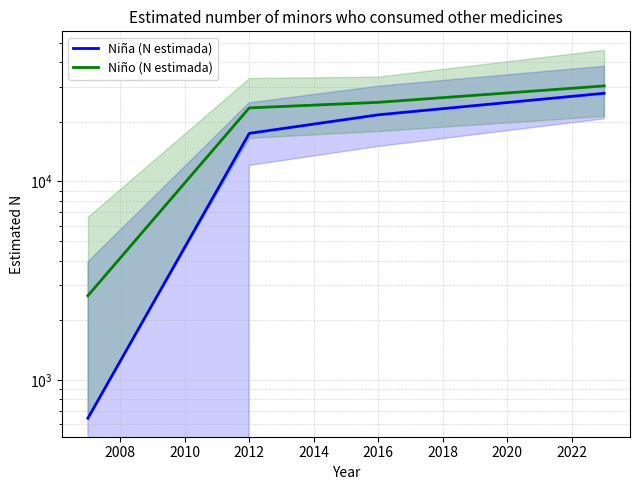

True or false: Niño (N estimada) has more than 1 interior local peaks.

False